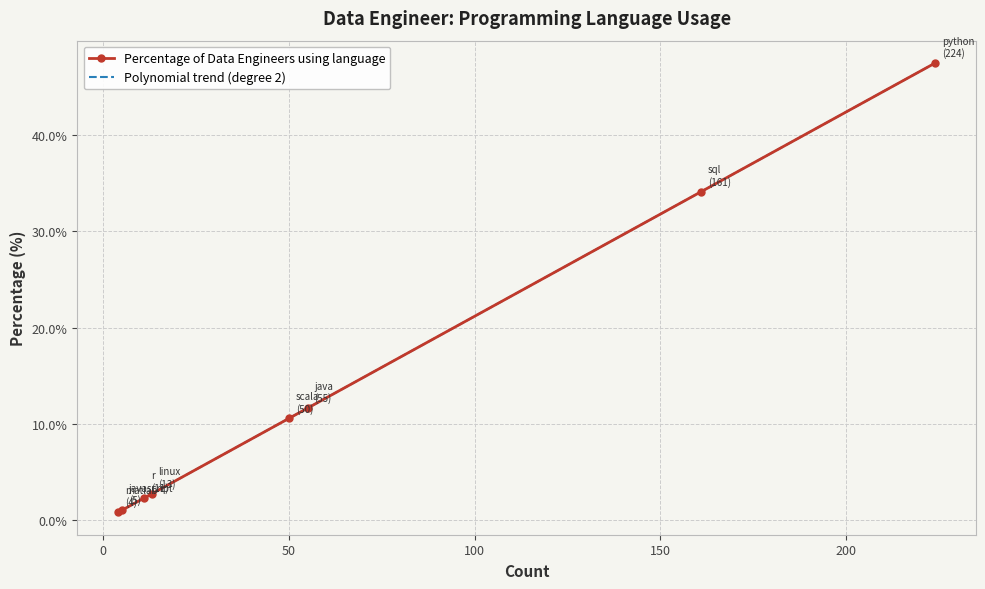

What is the value of the Percentage of Data Engineers using language point at the 7th from the left?

34.1